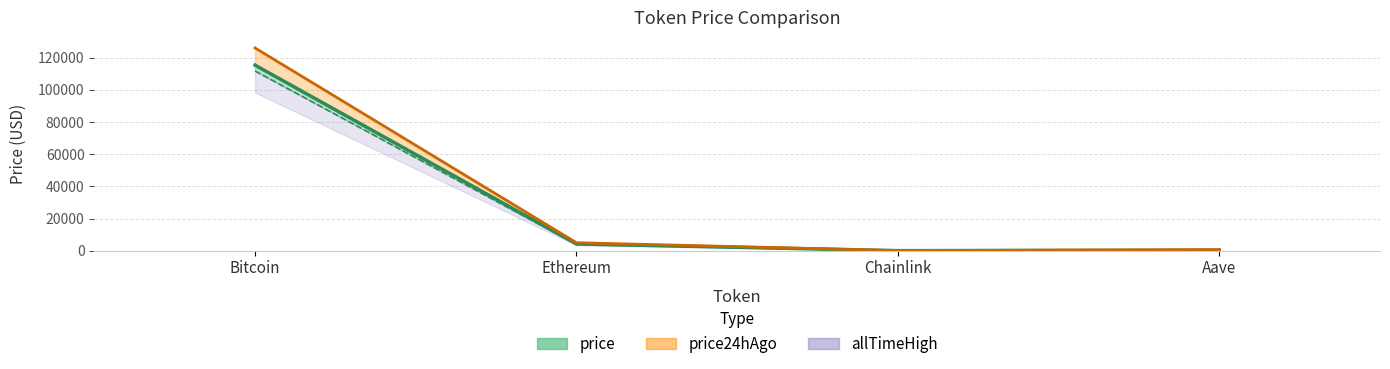

True or false: price and allTimeHigh intersect in this chart.

False